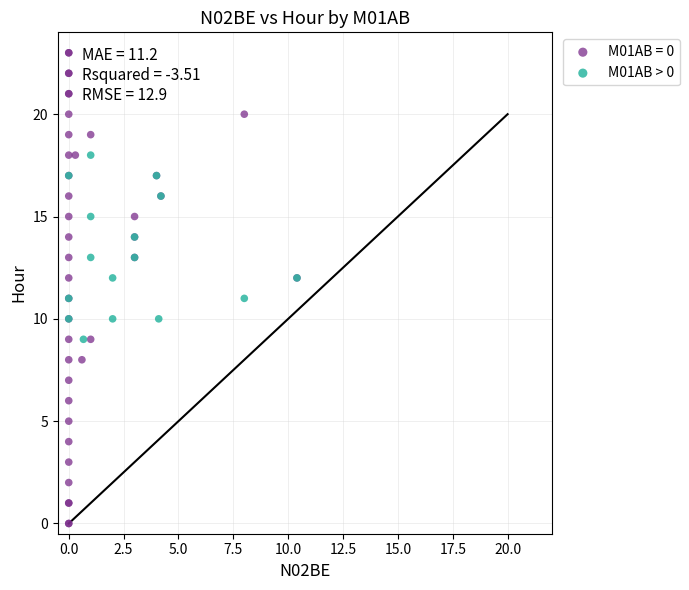

Which series contains the lowest Y value?

M01AB = 0